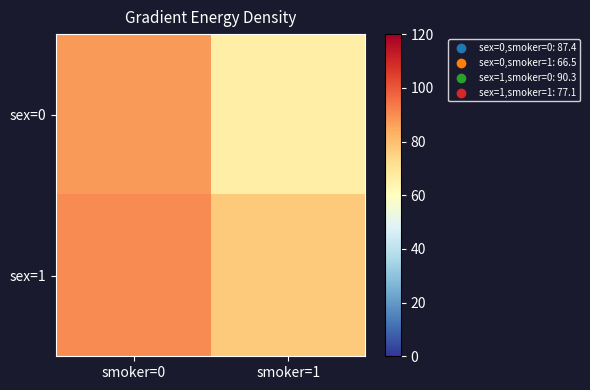

How many distinct data groups are displayed?

2